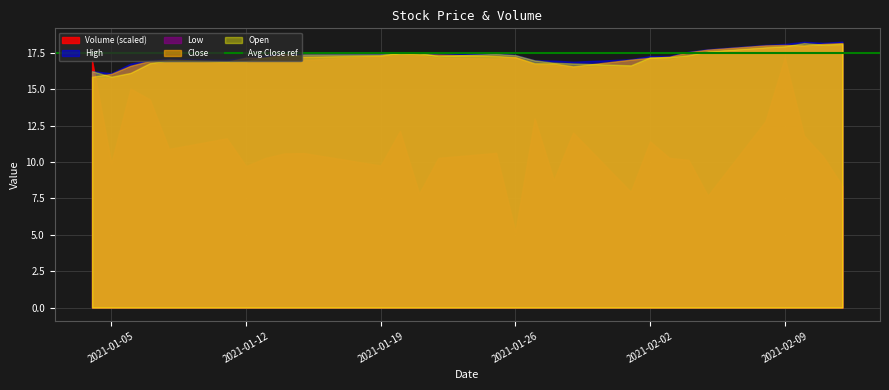

How many series are shown in this chart?

5